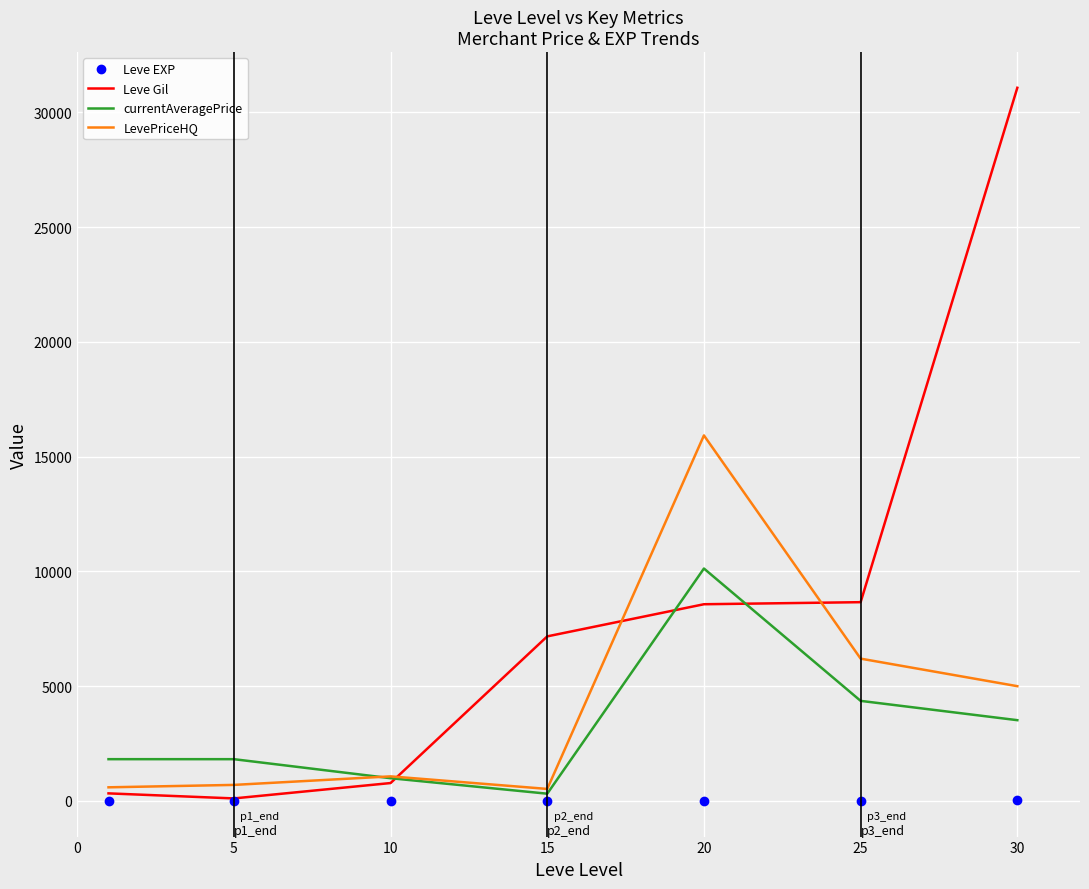

What is the greatest value displayed?

31070